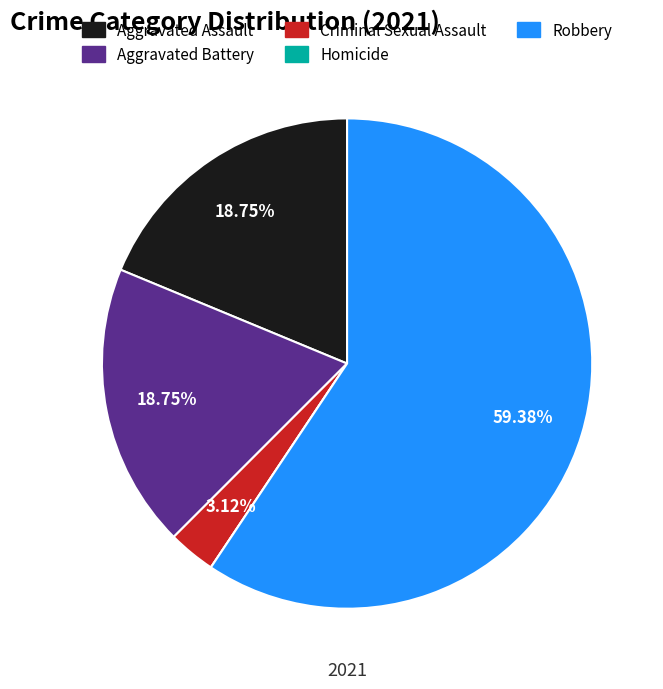

Which has a higher value, Aggravated Assault or Criminal Sexual Assault?

Aggravated Assault